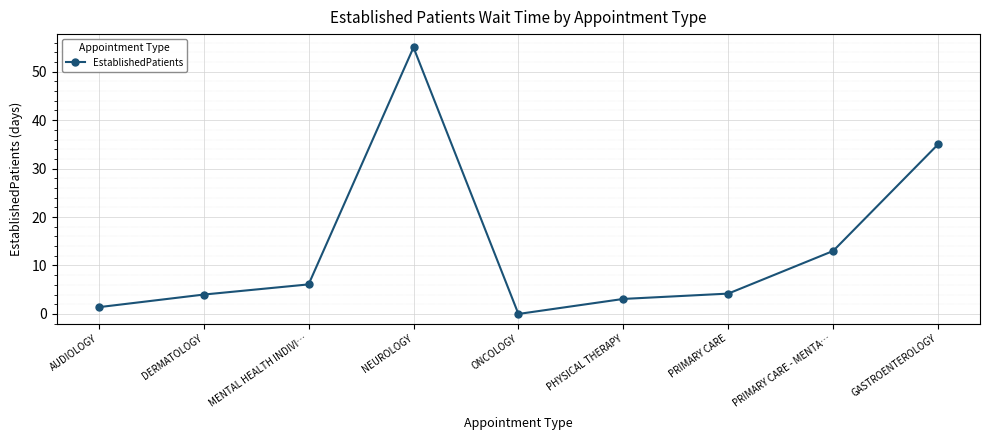

The value at AUDIOLOGY is 1.4. True or false?

True